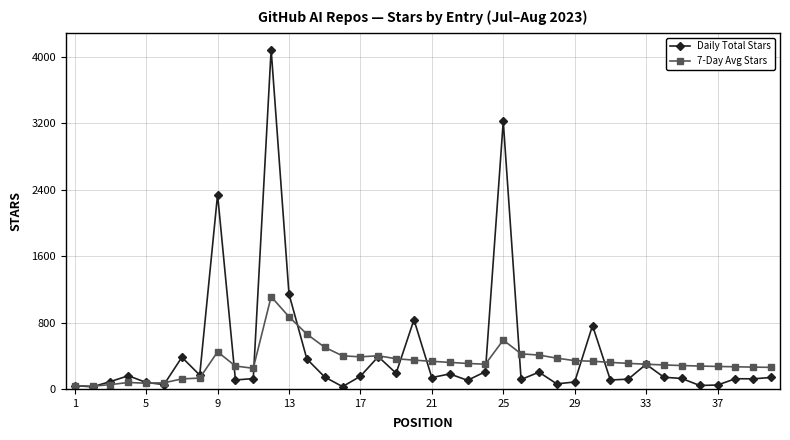

True or false: 7-Day Avg Stars has more than 1 interior local peaks.

True